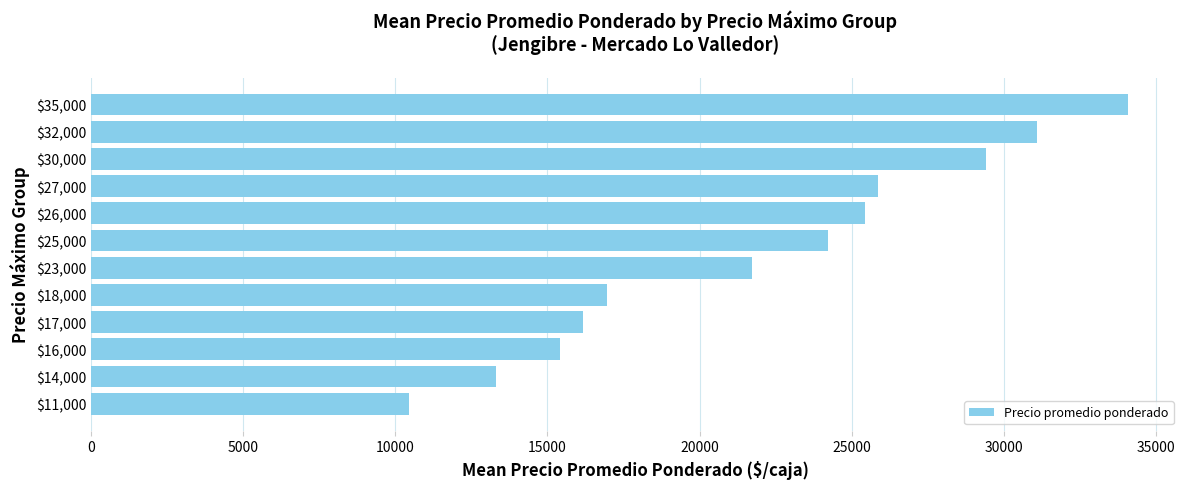

What is the smallest value displayed?

10462.0